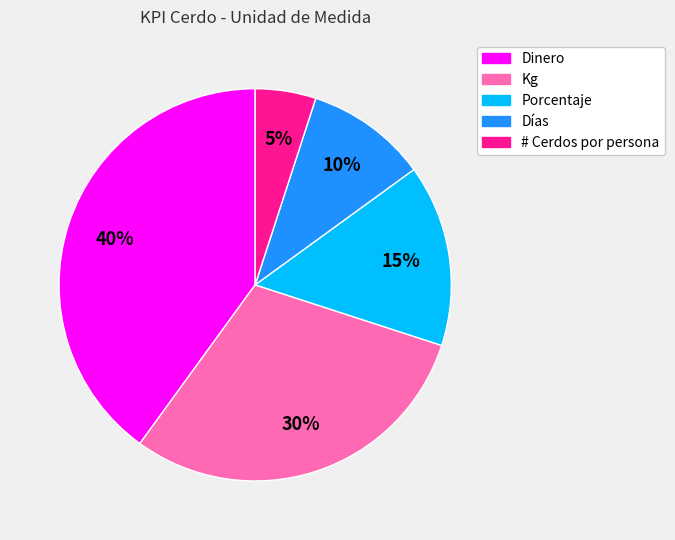

To the nearest percent, what percentage of the pie is Porcentaje?

15%